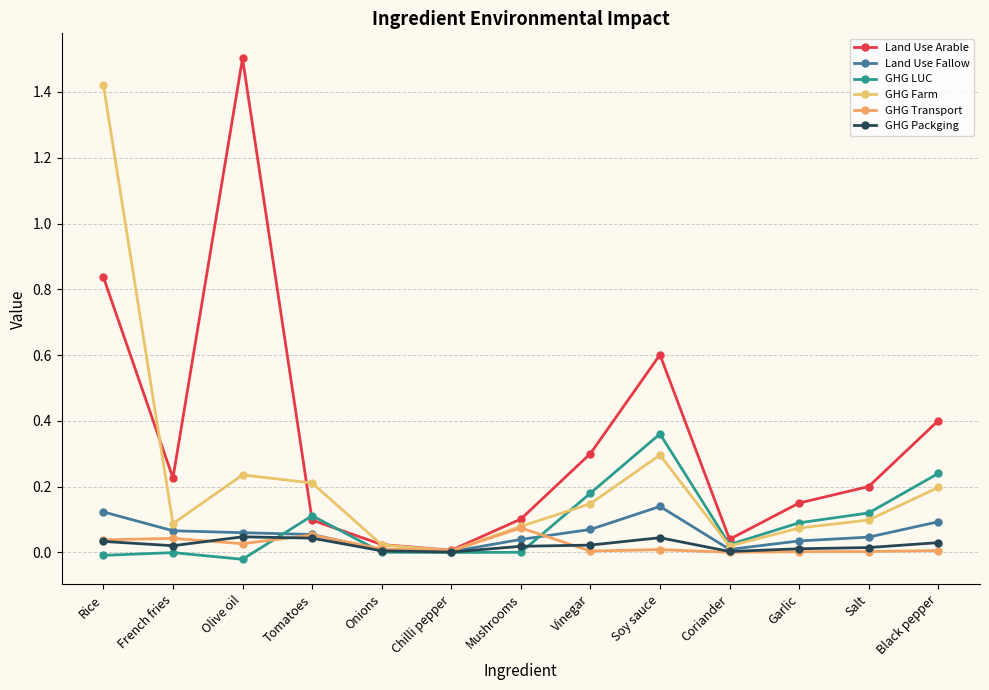

The value of Land Use Fallow at Olive oil is 0.0. True or false?

False